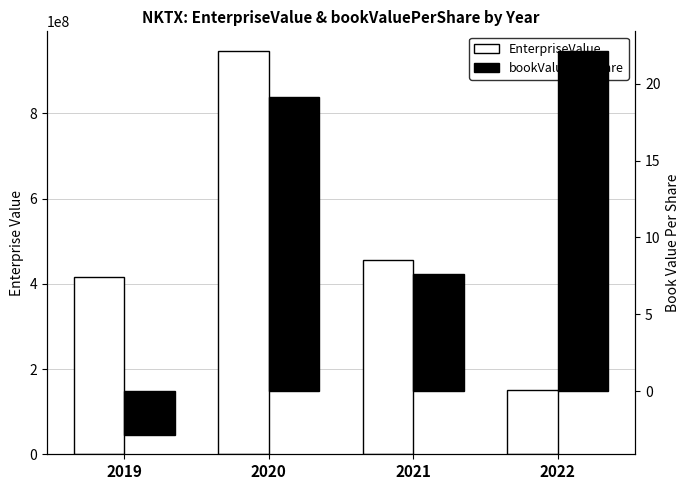

How many values in bookValuePerShare are above zero?

3